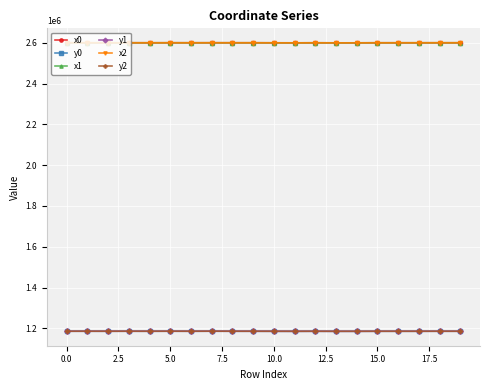

At how many categories does at least one series exceed 2044822?

20